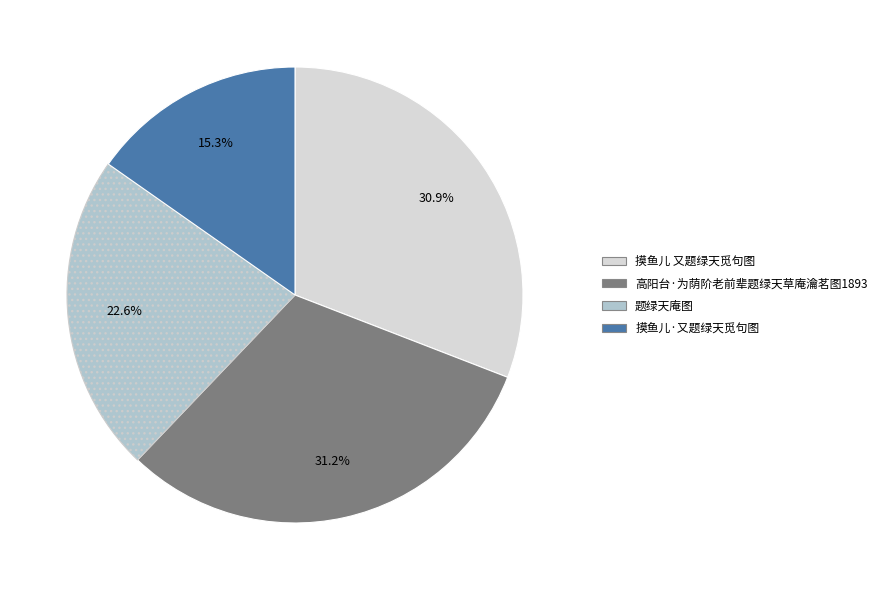

To the nearest percent, what is the difference between the largest and smallest slice percentages?

16%